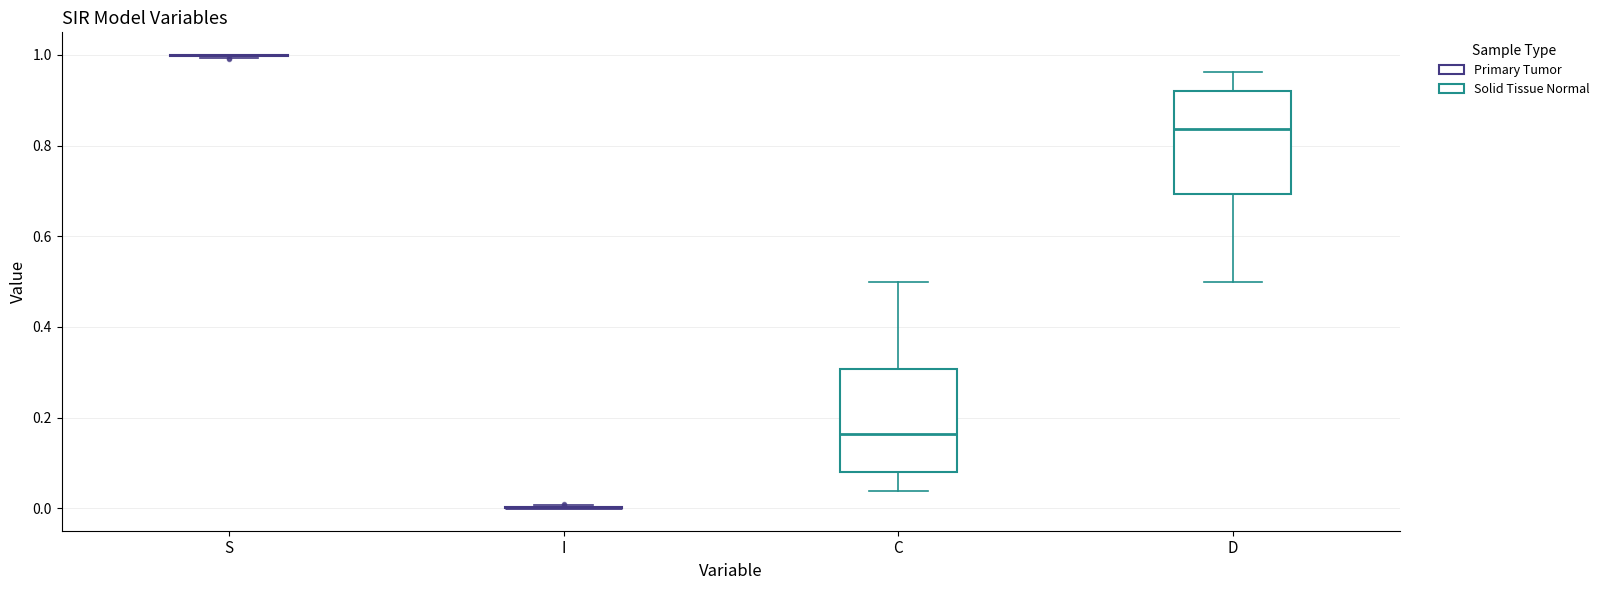

Reading left to right, read every box against the y-axis: the position of its median line, the range the box covers, and the ends of its whiskers. The values are not printed on the chart, so give them approximately, as read against the axis.

S: box collapsed to a line at 1.00, whiskers 1.00 to 1.00
I: box collapsed to a line at 0.00, whiskers 0.00 to 0.00
C: median 0.16, box 0.08 to 0.30, whiskers 0.04 to 0.50
D: median 0.84, box 0.70 to 0.92, whiskers 0.50 to 0.96